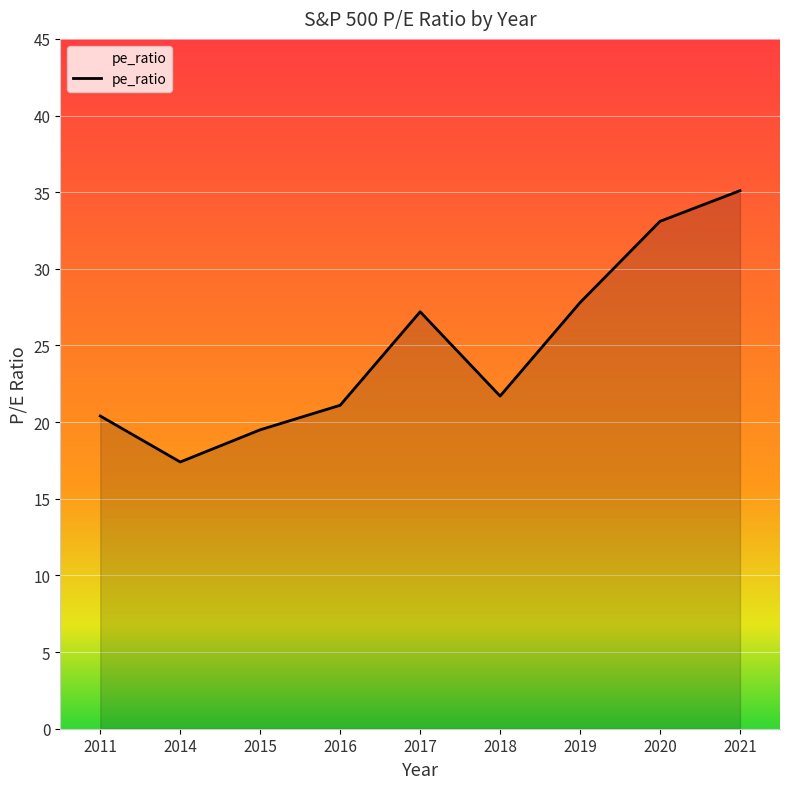

How many lines are shown in the chart?

1